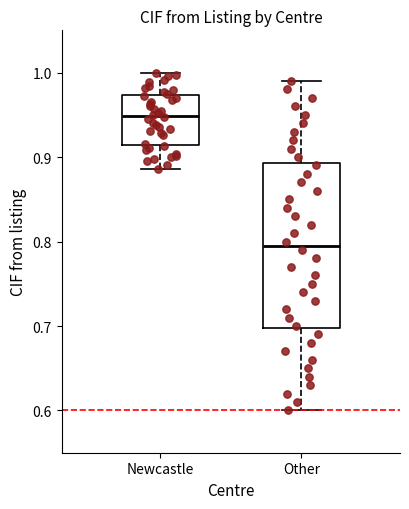

Where is the lower edge of the box for Newcastle on the y-axis? The values are not printed on the chart, so give them approximately, as read against the axis.

0.91